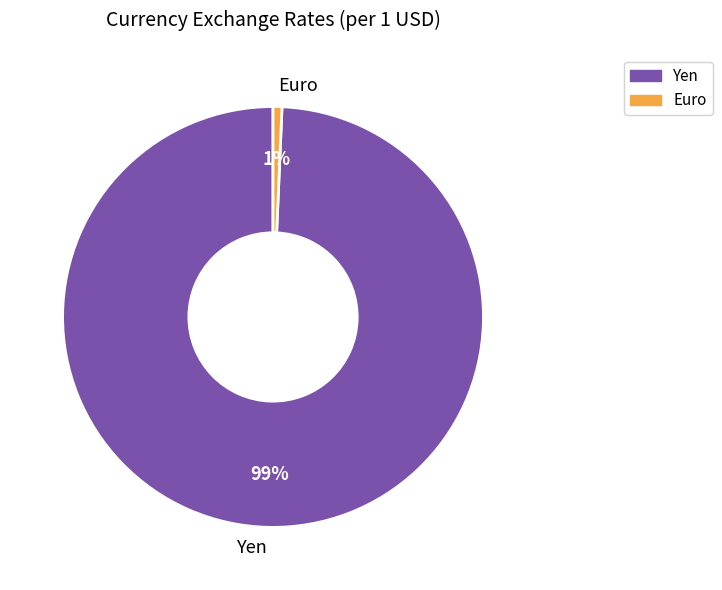

Between Yen and Euro, which is larger?

Yen